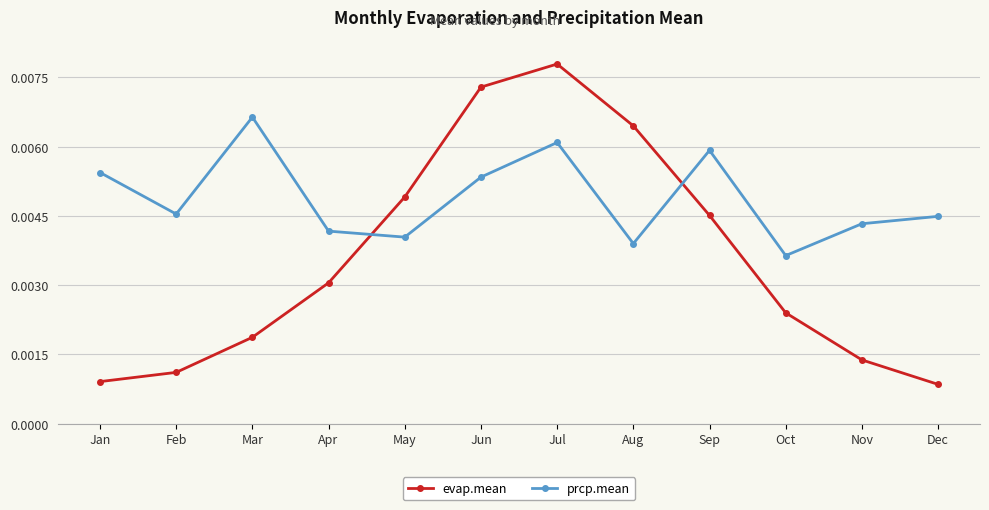

List the series in order of their peak value, lowest first.

prcp.mean, evap.mean